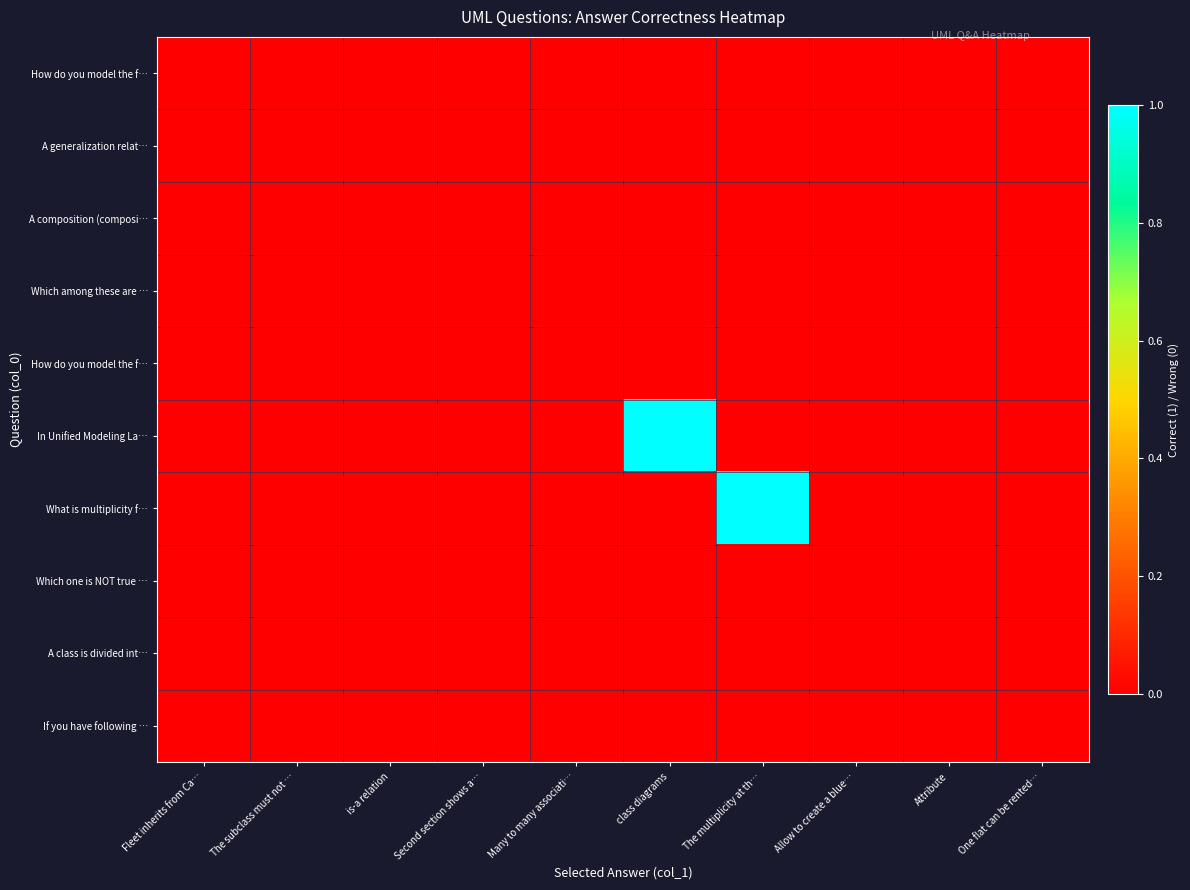

At how many categories does at least one series exceed 0?

2